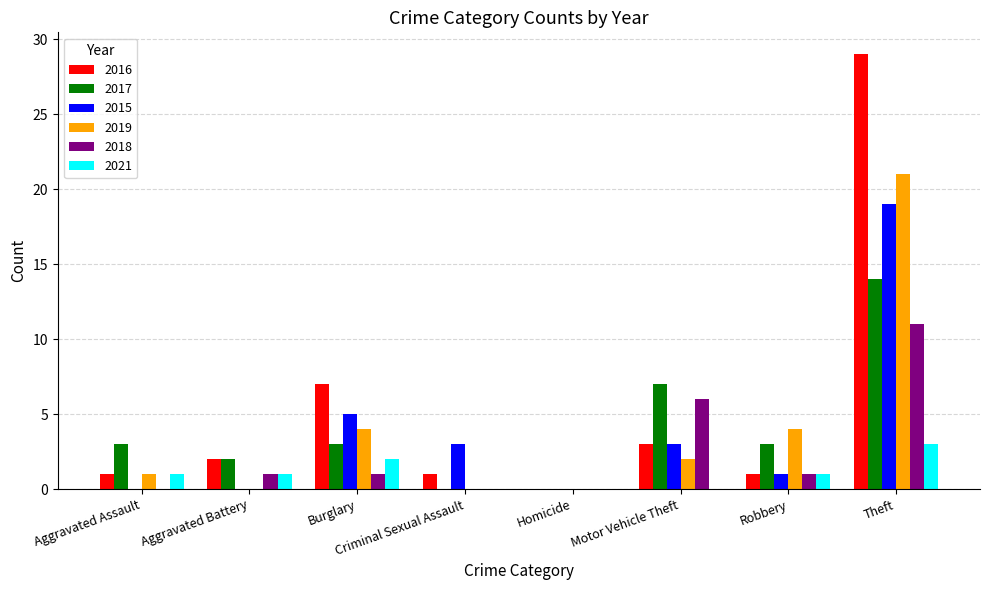

What is the sum of all 2019 values?

32